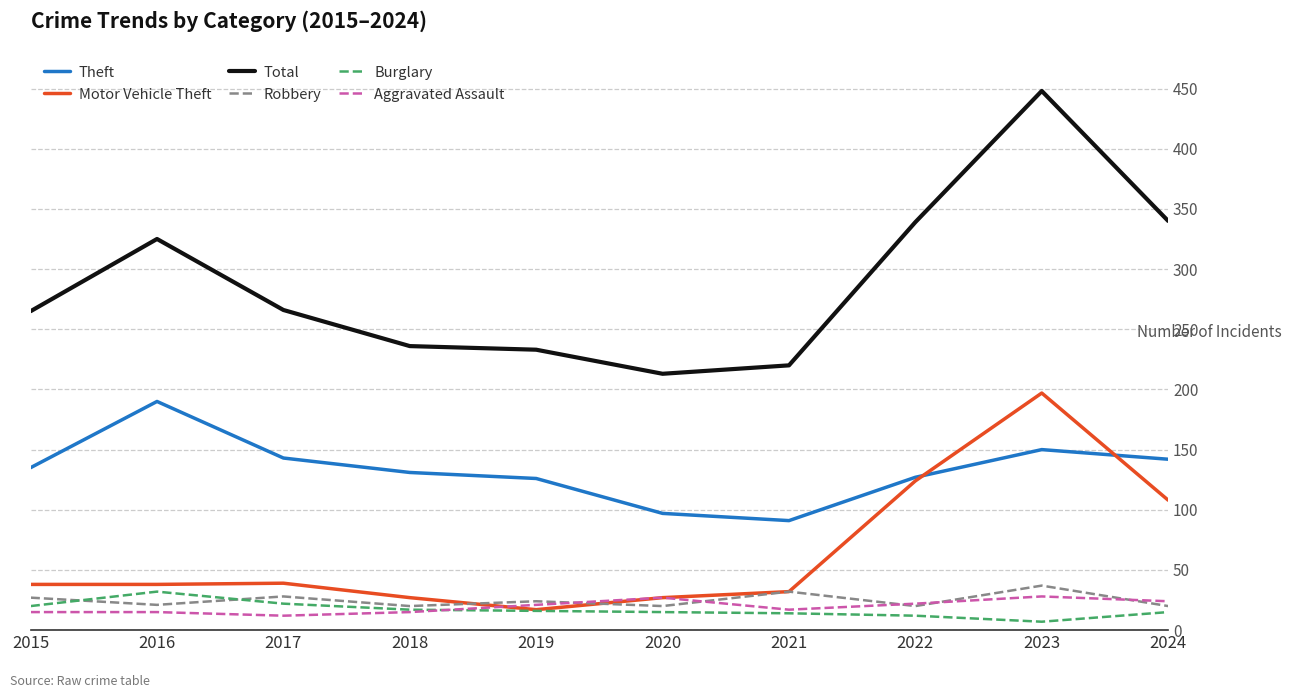

What is the difference between the maximum and minimum values in the Total series?

235